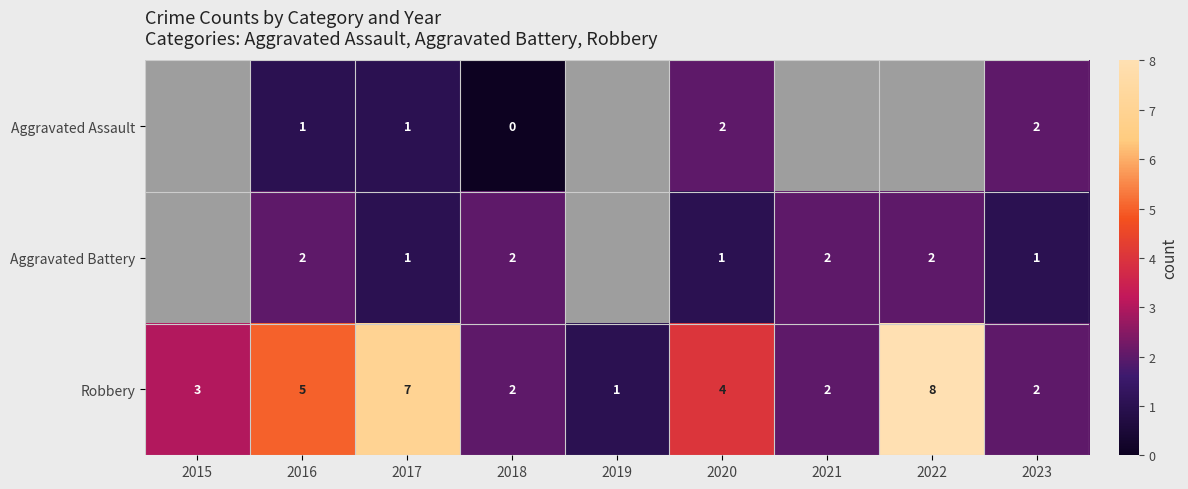

Is the value of Robbery at 2017 greater than the value of Aggravated Battery at 2022?

Yes